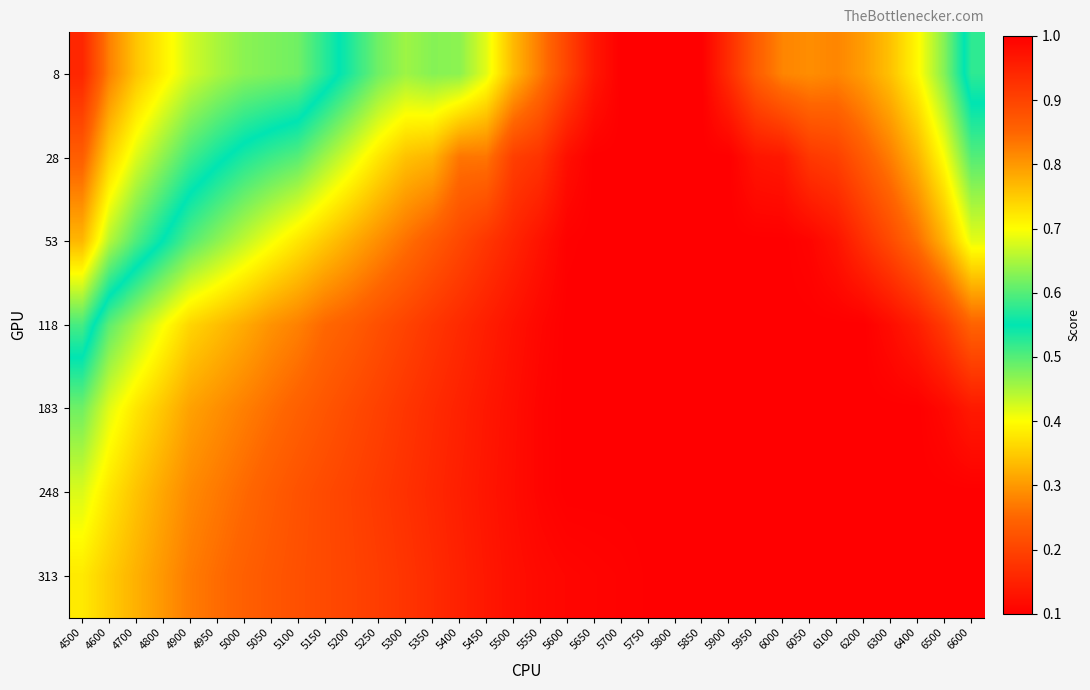

Which series has the largest total across all categories?

8